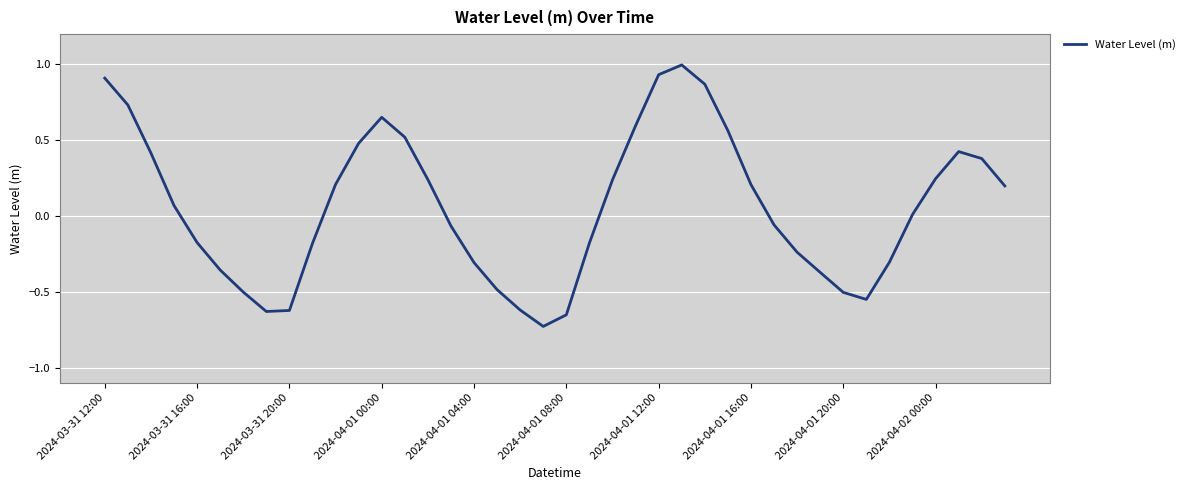

What is the greatest value displayed?

1.0